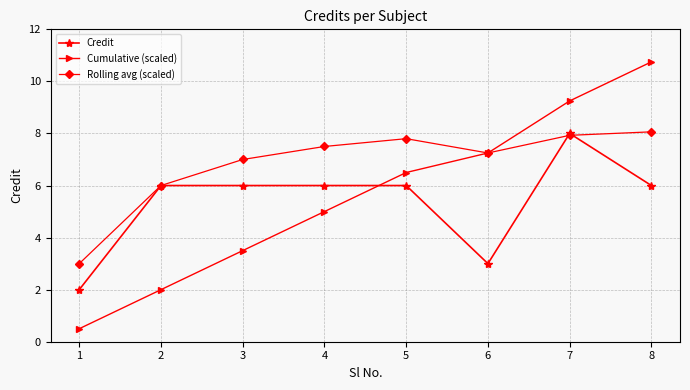

Which series ends up on top after the final intersection of Credit and Rolling avg (scaled)?

Rolling avg (scaled)